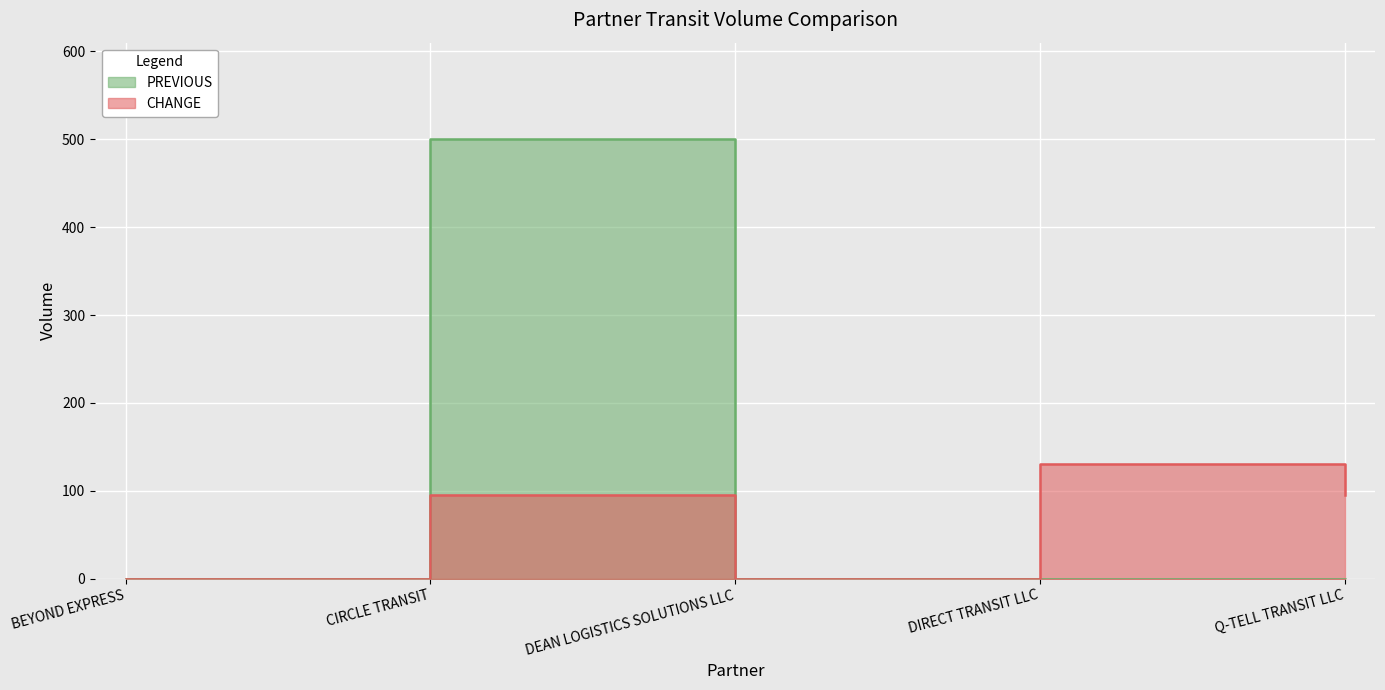

What is the label of the 3rd point from the left?

DEAN LOGISTICS SOLUTIONS LLC